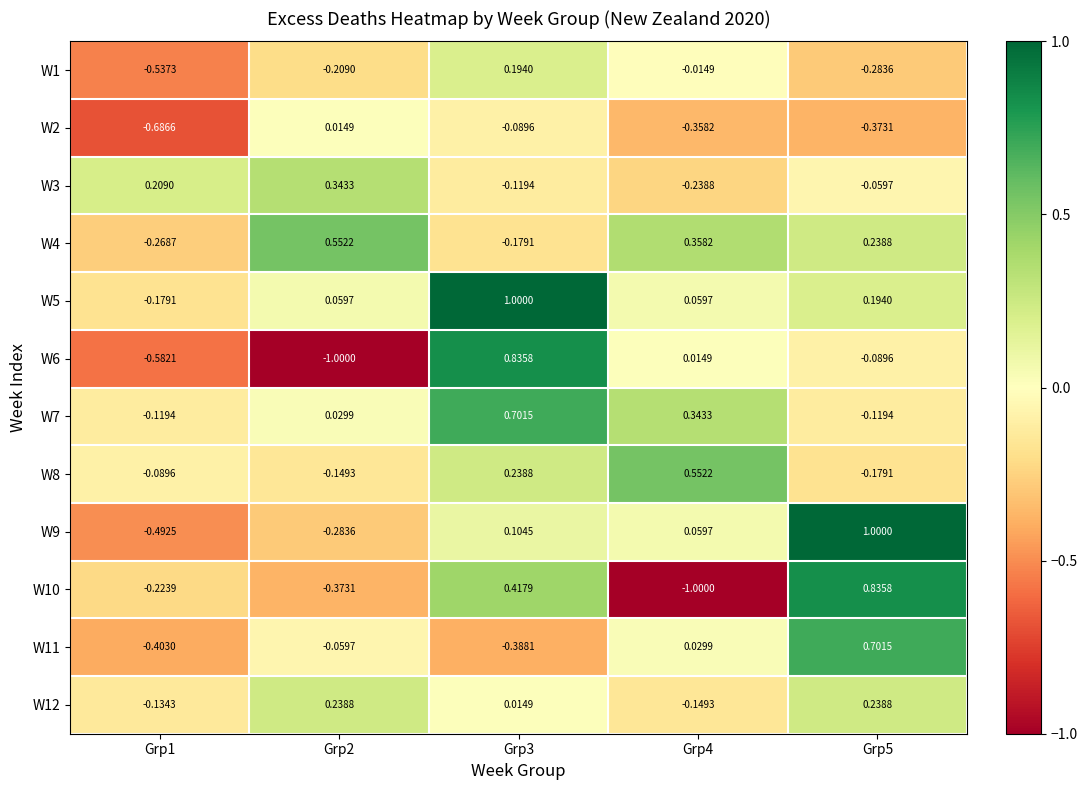

At which category is the sum across all series the highest?

Grp3